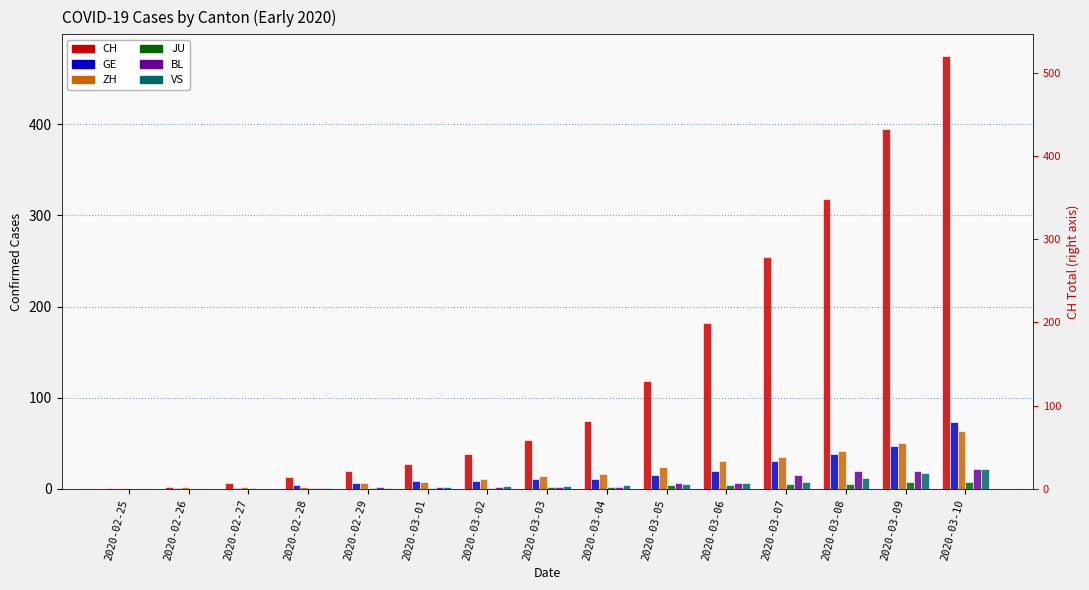

The value of VS at 2020-03-03 is 5. True or false?

False